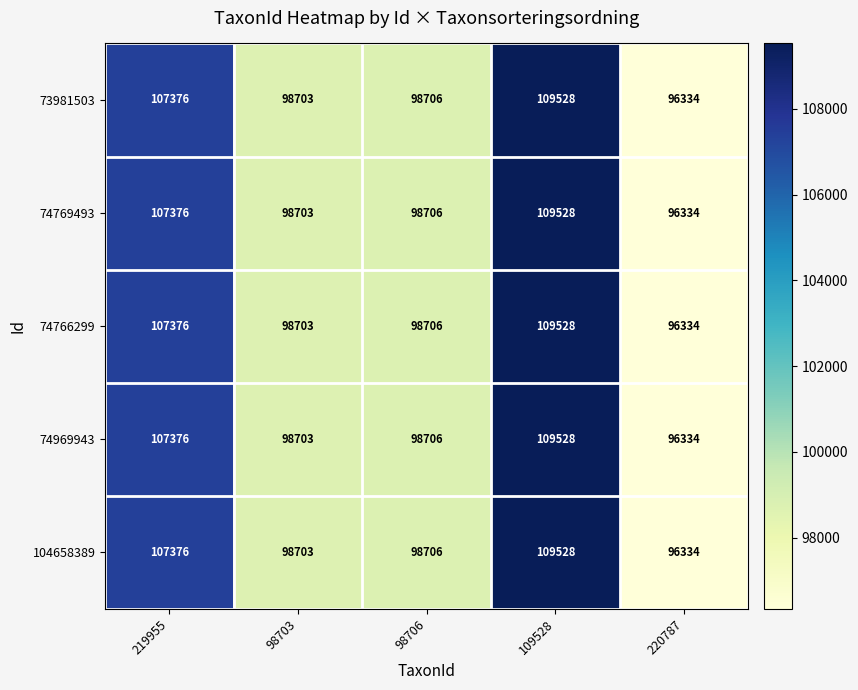

List the labels in order of 74766299 value, largest first.

109528, 219955, 98706, 98703, 220787